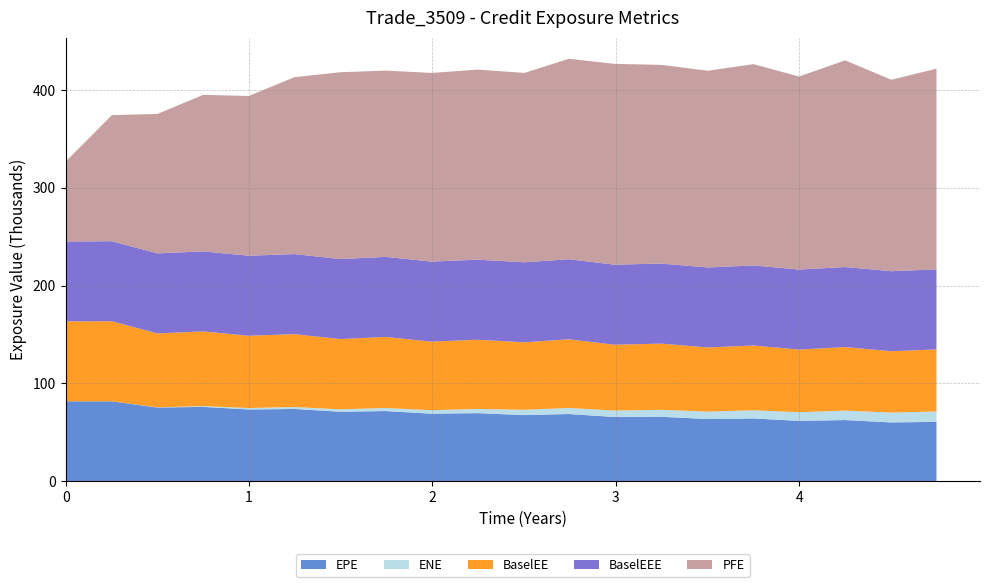

Reading right to left, list all the values displayed in this chart.

EPE: 60646.1	60083.8	62491.7	61680.5	64127.7	63551.1	65867.9	65654.5	68681.2	67597.3	69569.3	69010.4	71719.7	71019.0	73845.9	73328.7	75956.8	75301.5	81658.7	81675.1
ENE: 10602.2	10096.7	9643.7	8910.2	8323.5	7623.4	7071.5	6591.0	6169.7	5416.4	4285.9	3590.3	3101.7	2437.2	1986.5	1482.1	793.0	206.9	0.0	0.0
PFE: 205082.0	195650.0	211231.0	197281.0	205747.0	201044.0	203071.0	205201.0	204870.0	193537.0	194205.0	192809.0	190362.0	190908.0	180816.0	163259.0	159925.0	142463.0	128877.0	81675.1
BaselEE: 63448.9	62658.3	64955.1	63903.0	66252.8	65473.7	67669.0	67257.5	70192.1	68926.6	70764.6	70031.9	72633.0	71779.9	74487.2	73828.9	76338.9	75550.9	81794.6	81675.1
BaselEEE: 81794.6	81794.6	81794.6	81794.6	81794.6	81794.6	81794.6	81794.6	81794.6	81794.6	81794.6	81794.6	81794.6	81794.6	81794.6	81794.6	81794.6	81794.6	81794.6	81675.1